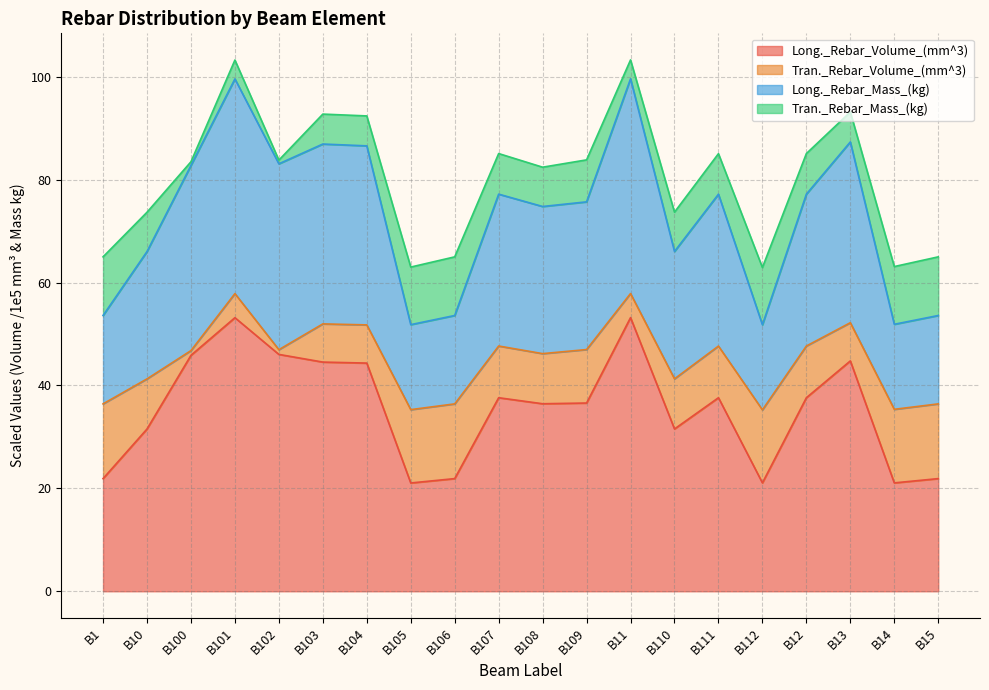

What is the total value across all series at B101?

103.3